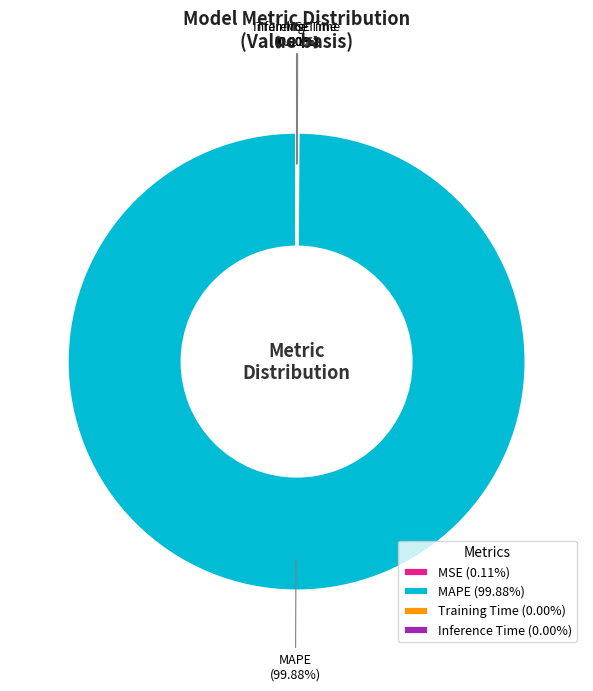

Is there a majority slice in this chart?

Yes